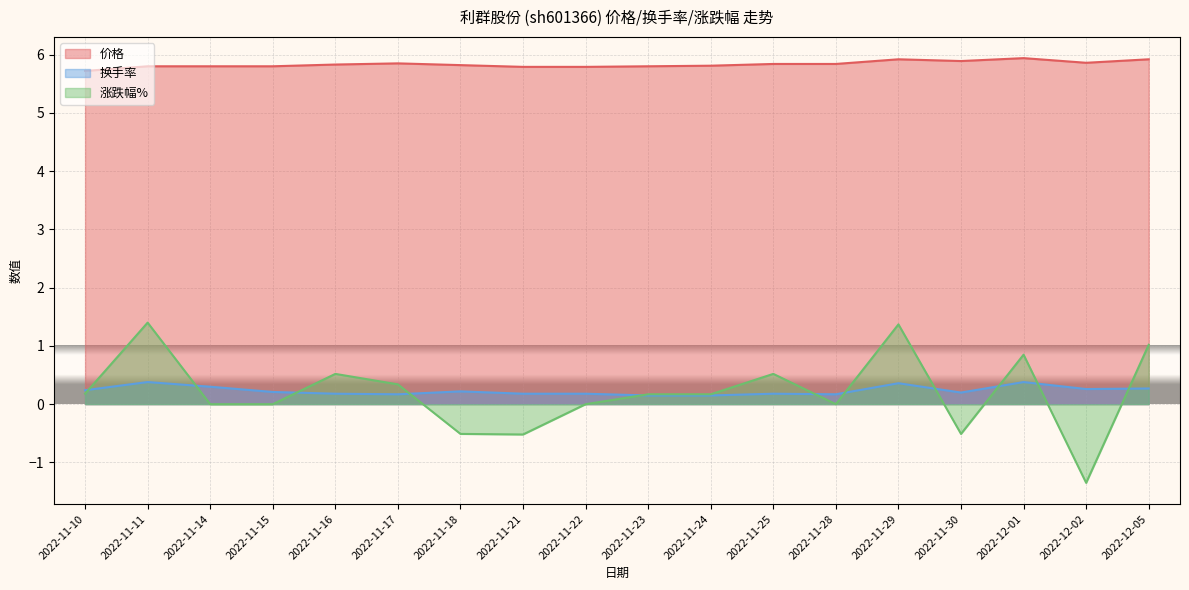

Between 2022-11-15 and 2022-11-24, which series saw the biggest shift?

涨跌幅%